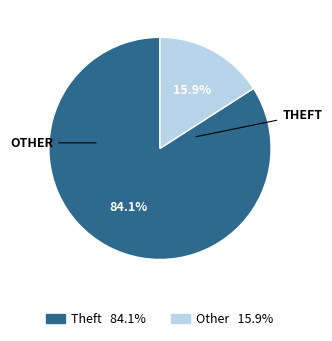

Is there any slice that represents more than half of the pie?

Yes